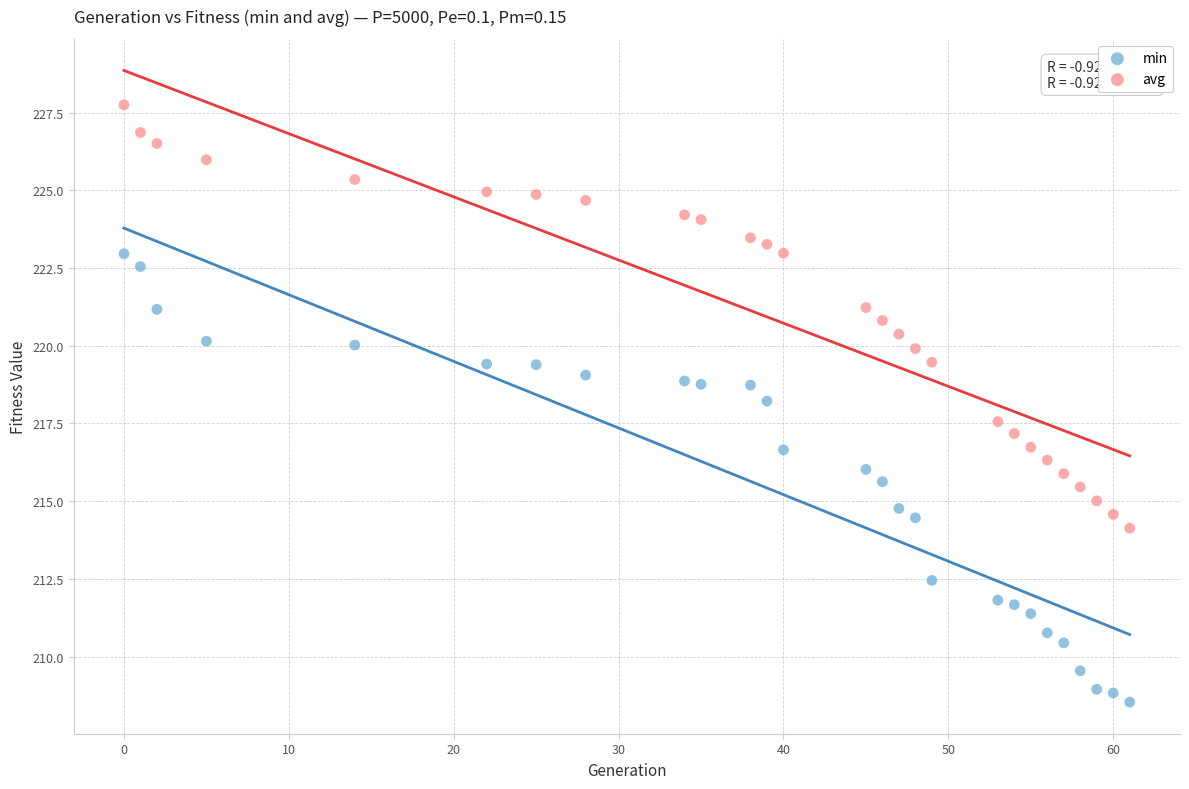

Which series reaches the minimum Y coordinate?

min